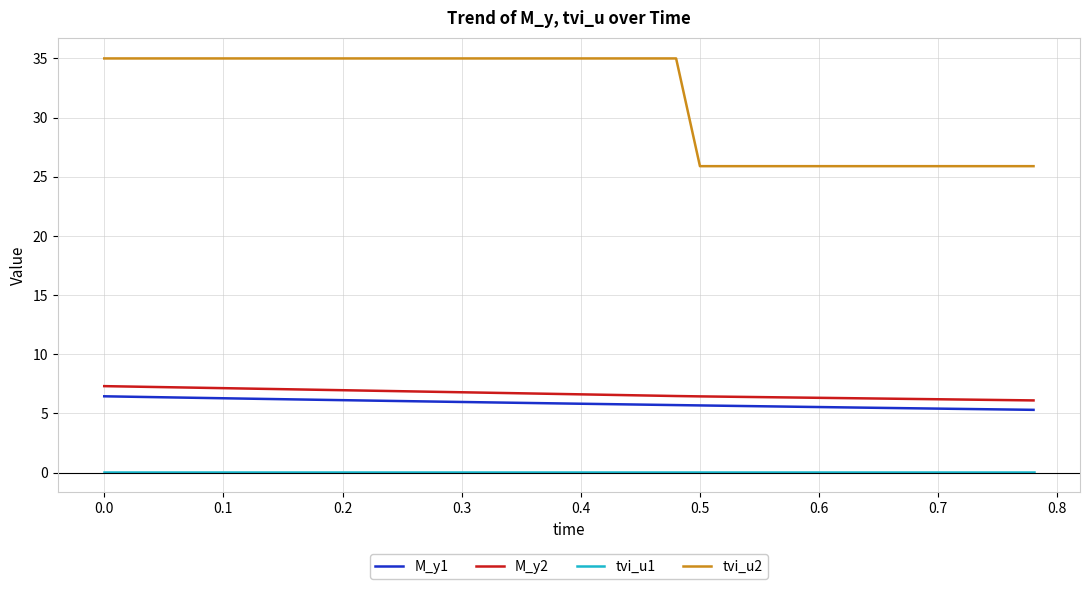

Which series has the largest total across all categories?

tvi_u2